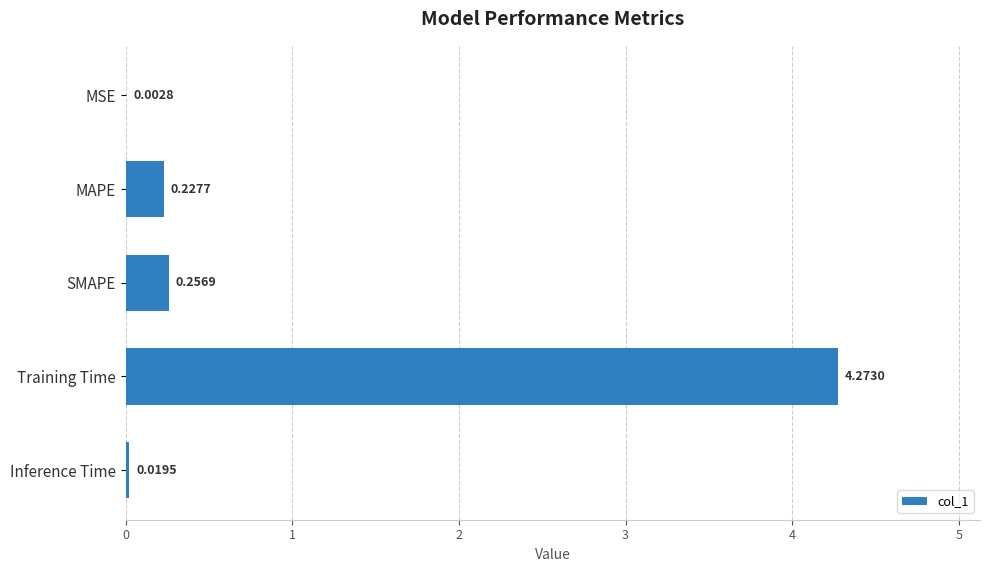

What is the sum of all values?

4.8